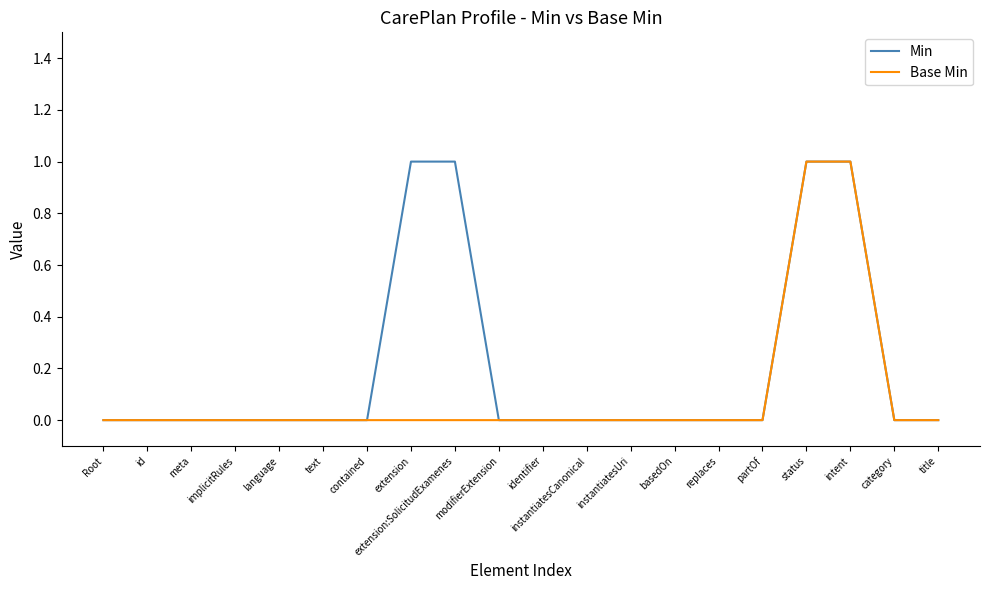

Which series has the largest total across all categories?

Min